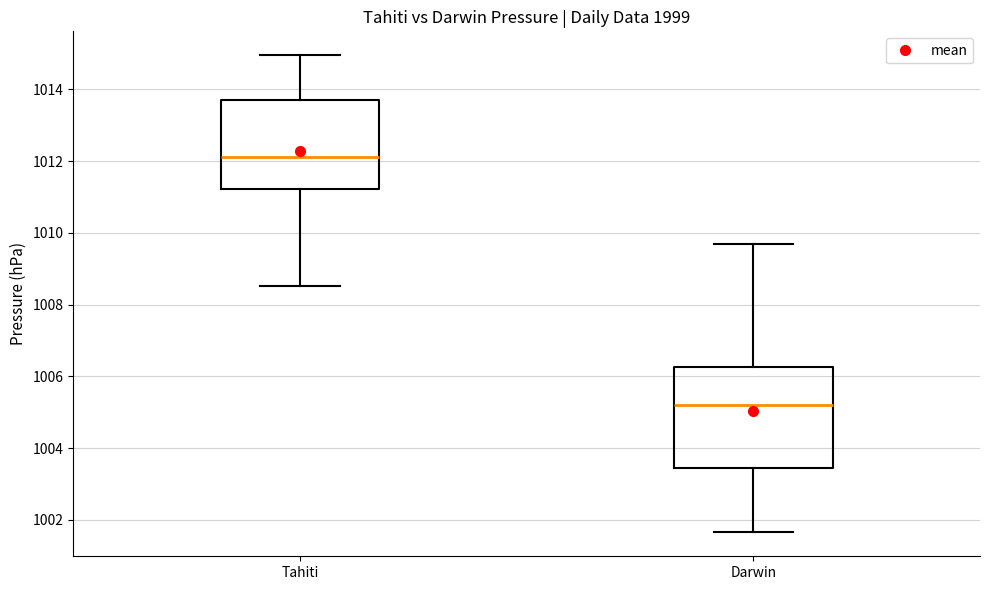

Which box has the highest median line?

Tahiti